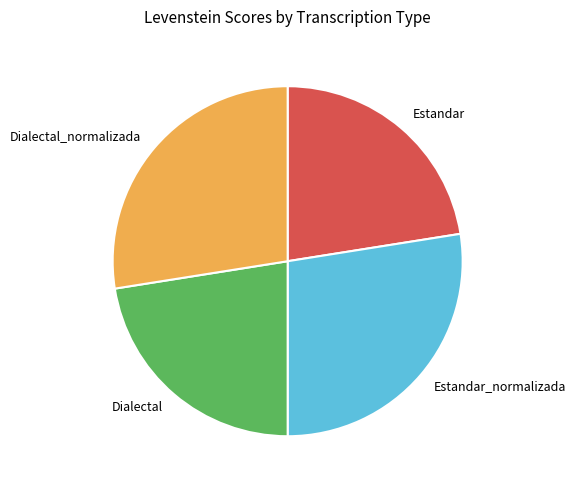

Is Estandar the majority of the pie?

No